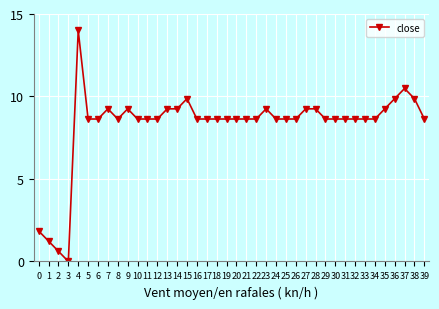

The value at 5 is 8.6. True or false?

True